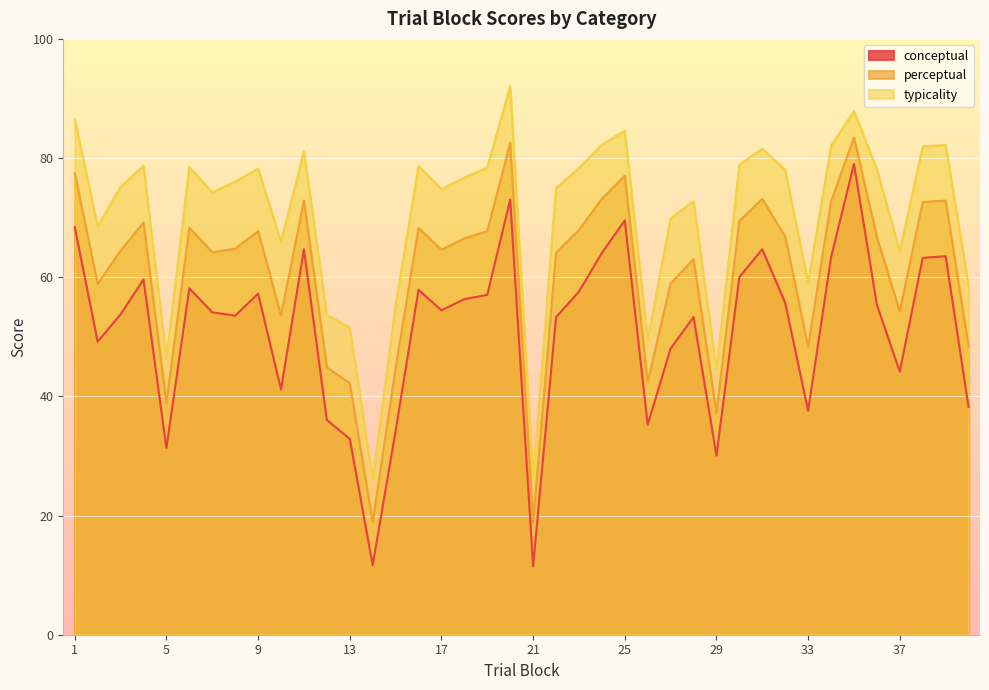

Rank the series at 31 from highest to lowest value.

typicality, perceptual, conceptual